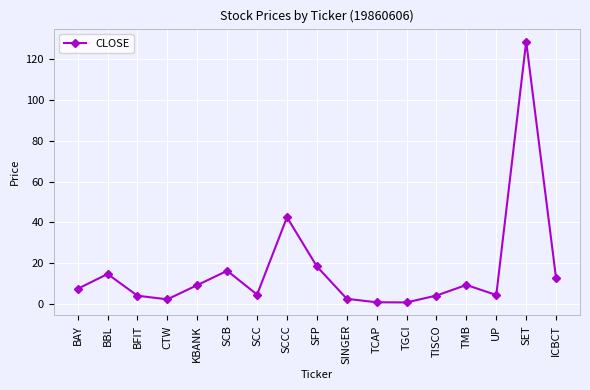

Which label corresponds to the largest value in the chart?

SET